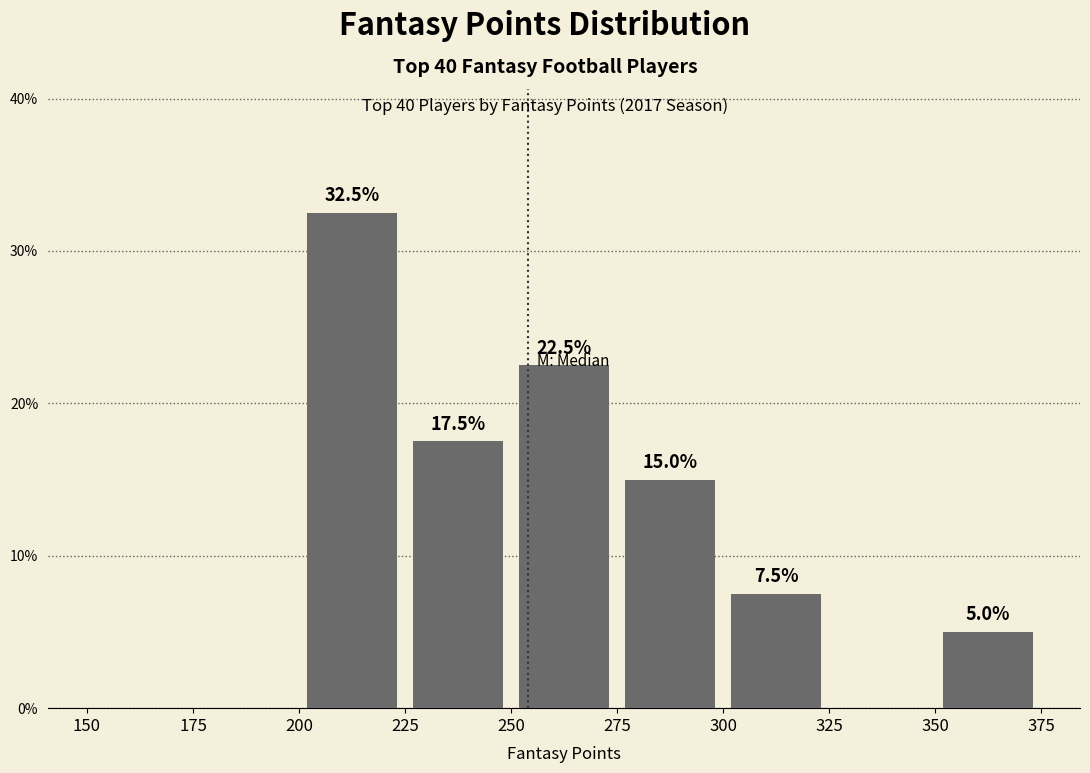

Over which range of the x-axis is the bar tallest?

200 to 225